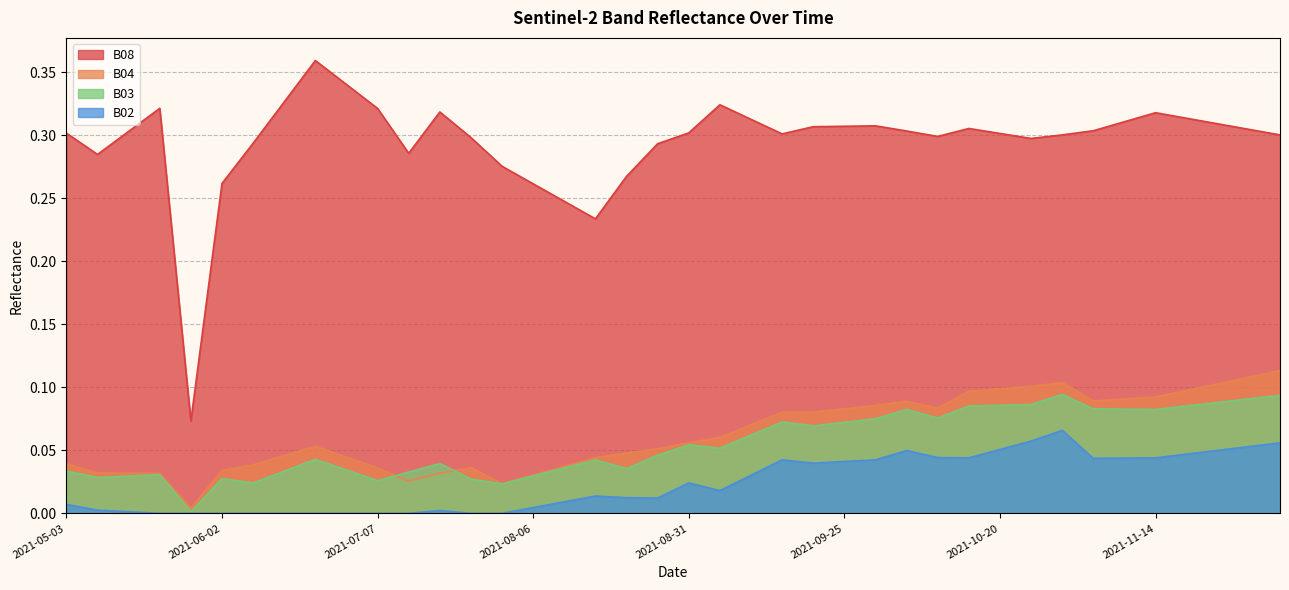

True or false: B08 and B03 intersect in this chart.

False